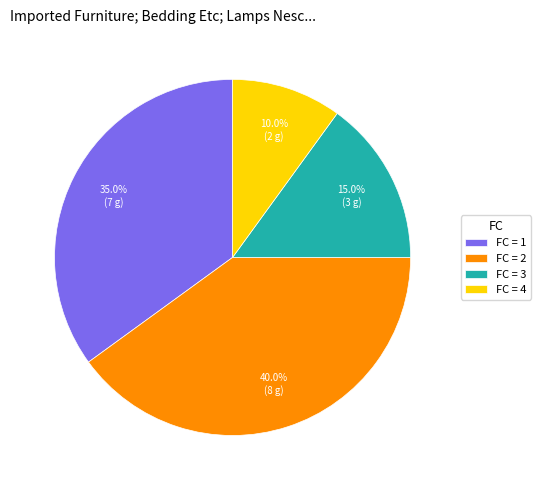

Which slice is the largest?

FC = 2